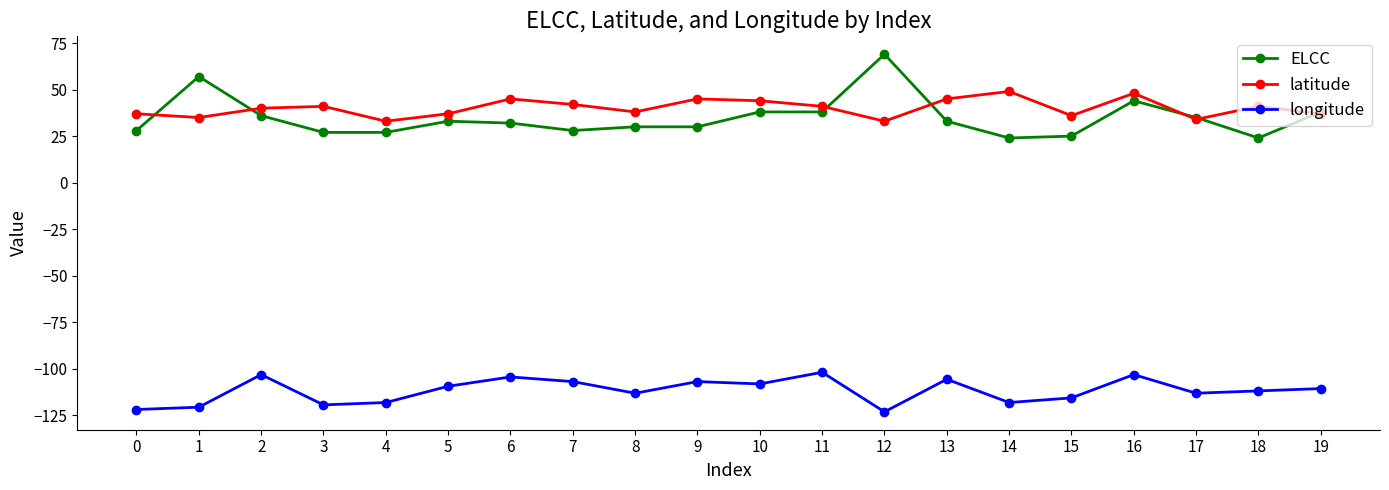

Where is the first local maximum for ELCC?

1